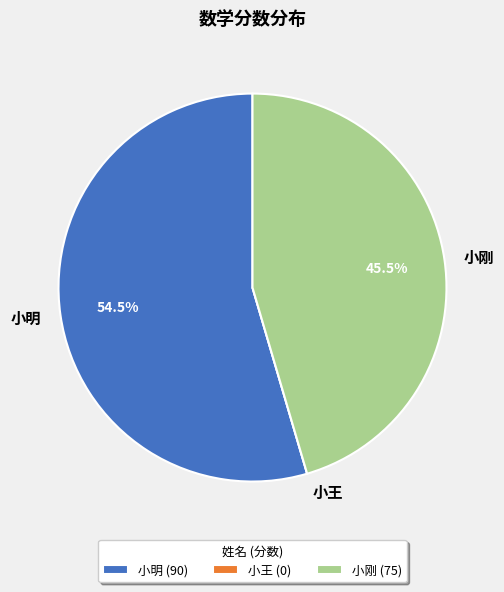

Does 小刚 account for over 50% of the chart?

No